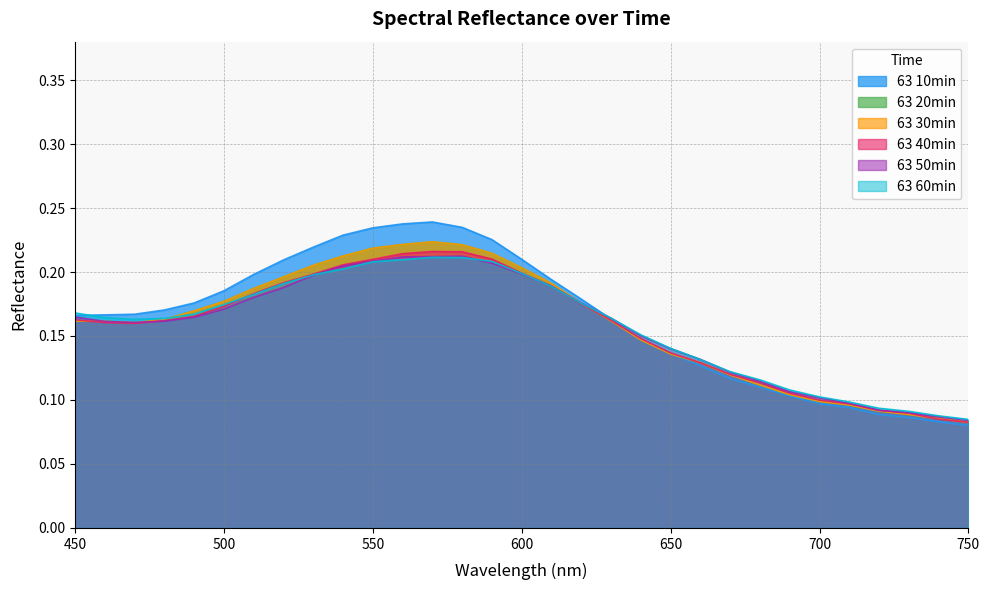

Is the value of 63 10min at 590 greater than the value of 63 30min at 520?

Yes